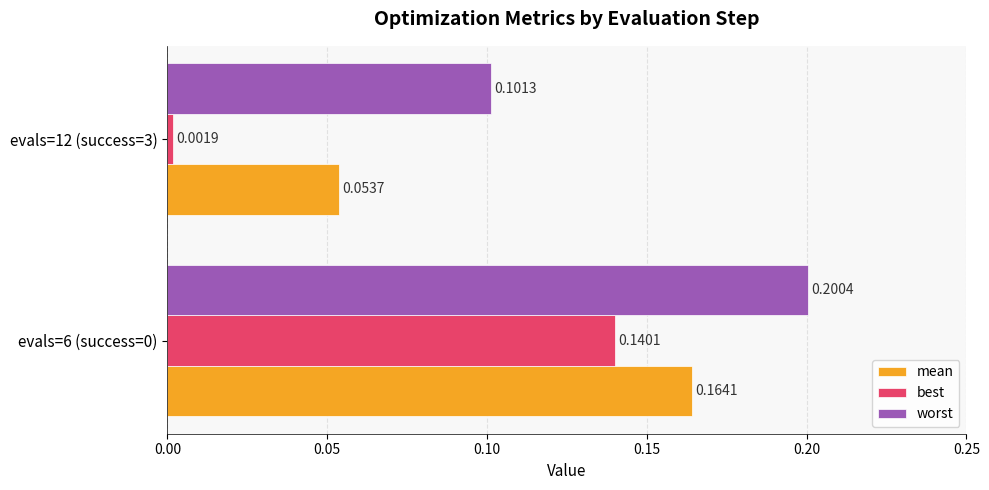

What are all the series names shown in the legend?

mean, best, worst